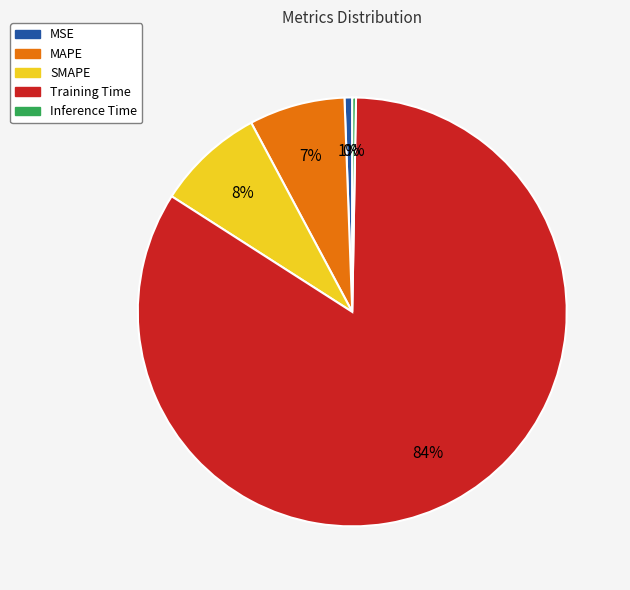

Which category has the biggest portion of the pie?

Training Time